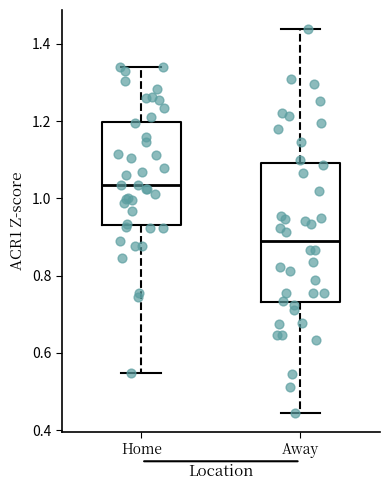

Reading left to right, transcribe this box plot: for each box, give where its median line is, the range the box spans, and where its two whiskers end, as read against the y-axis. The values are not printed on the chart, so give them approximately, as read against the axis.

Home: median 1.04, box 0.94 to 1.20, whiskers 0.54 to 1.34
Away: median 0.88, box 0.74 to 1.10, whiskers 0.44 to 1.44